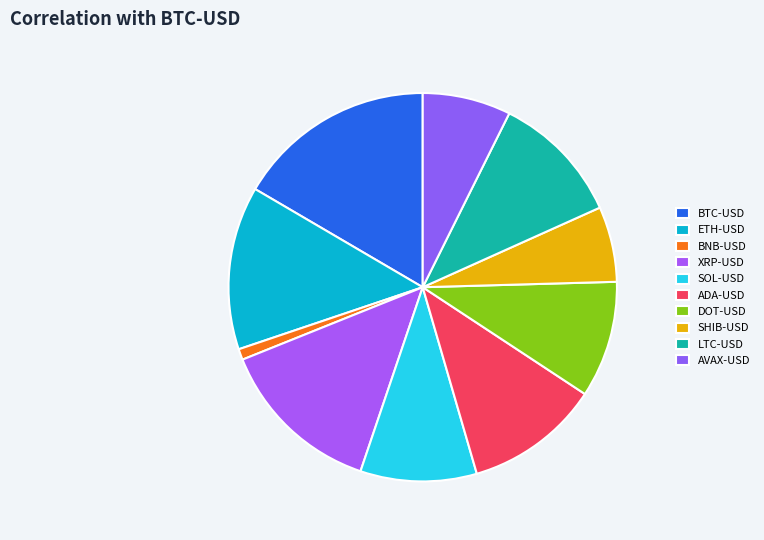

To the nearest percent, what percentage of the pie is DOT-USD?

10%